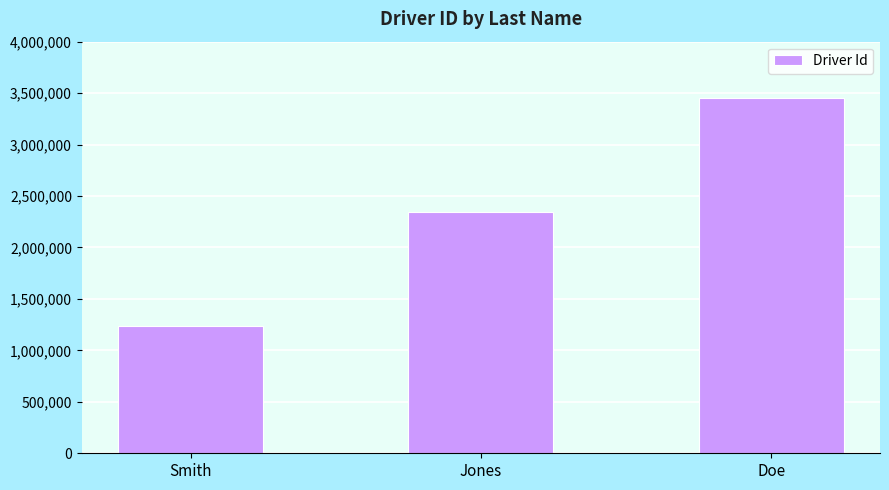

What is the maximum value shown in the chart?

3456789